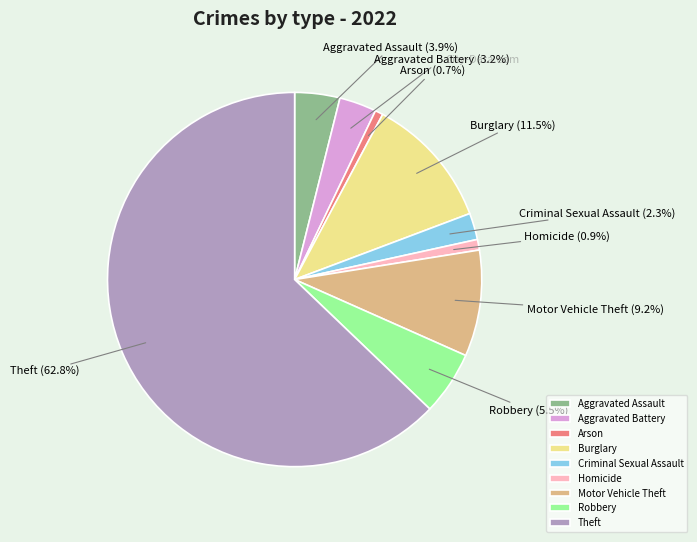

Is the sum of Theft and Robbery greater than half?

Yes